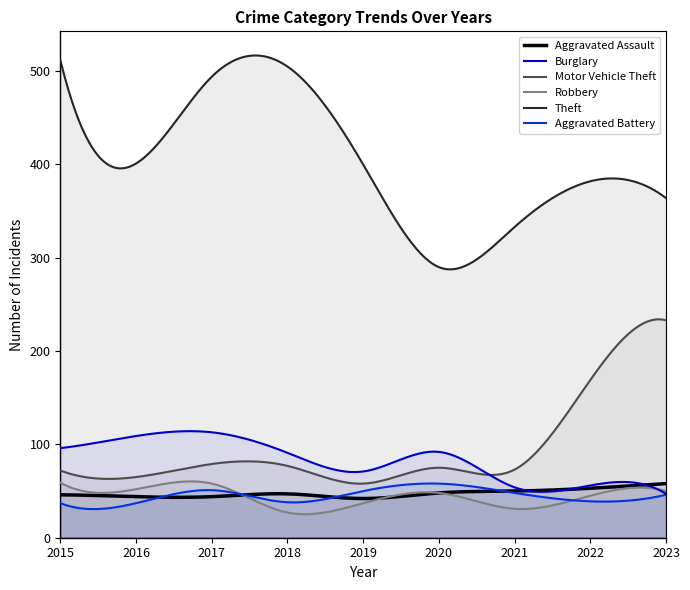

True or false: Robbery has more than 1 points higher than both neighbors.

True